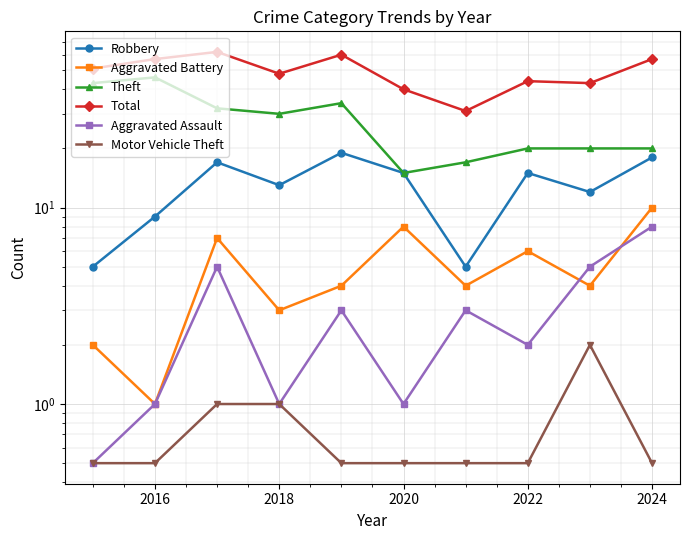

Reading left to right, what are all the values shown in this chart?

Robbery: 5.0	9.0	17.0	13.0	19.0	15.0	5.0	15.0	12.0	18.0
Aggravated Battery: 2.0	1.0	7.0	3.0	4.0	8.0	4.0	6.0	4.0	10.0
Theft: 43.0	46.0	32.0	30.0	34.0	15.0	17.0	20.0	20.0	20.0
Total: 51.0	57.0	62.0	48.0	60.0	40.0	31.0	44.0	43.0	57.0
Aggravated Assault: 0.5	1.0	5.0	1.0	3.0	1.0	3.0	2.0	5.0	8.0
Motor Vehicle Theft: 0.5	0.5	1.0	1.0	0.5	0.5	0.5	0.5	2.0	0.5